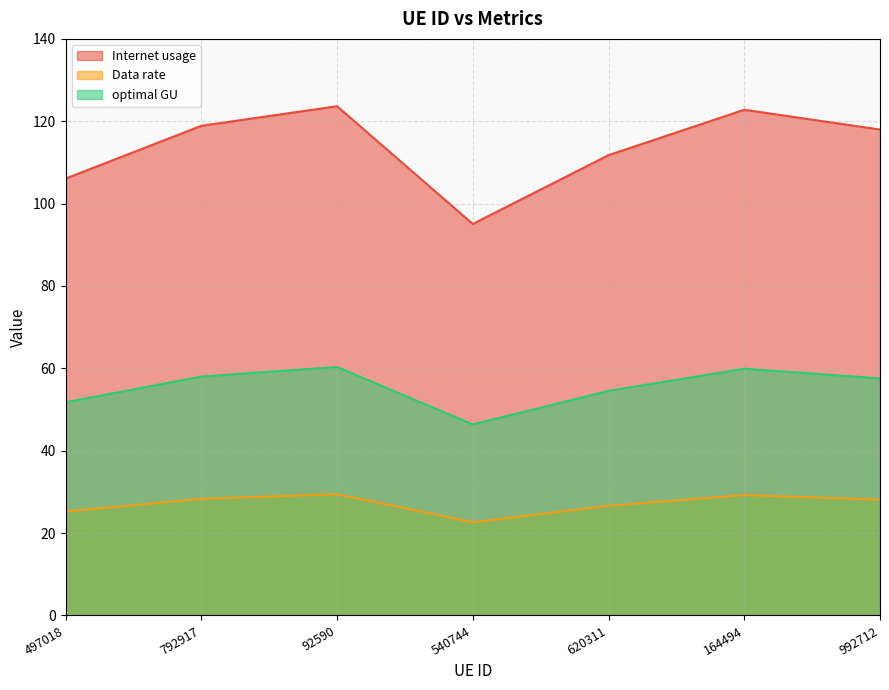

At which category does Internet usage reach its first local peak?

92590